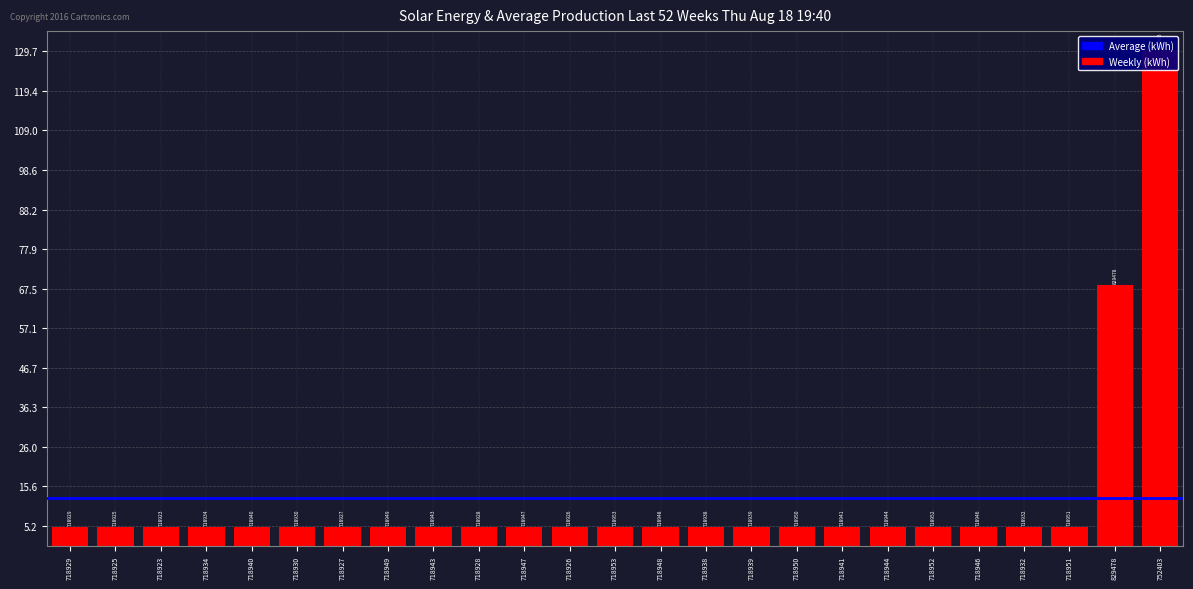

How many bars are there in total?

25